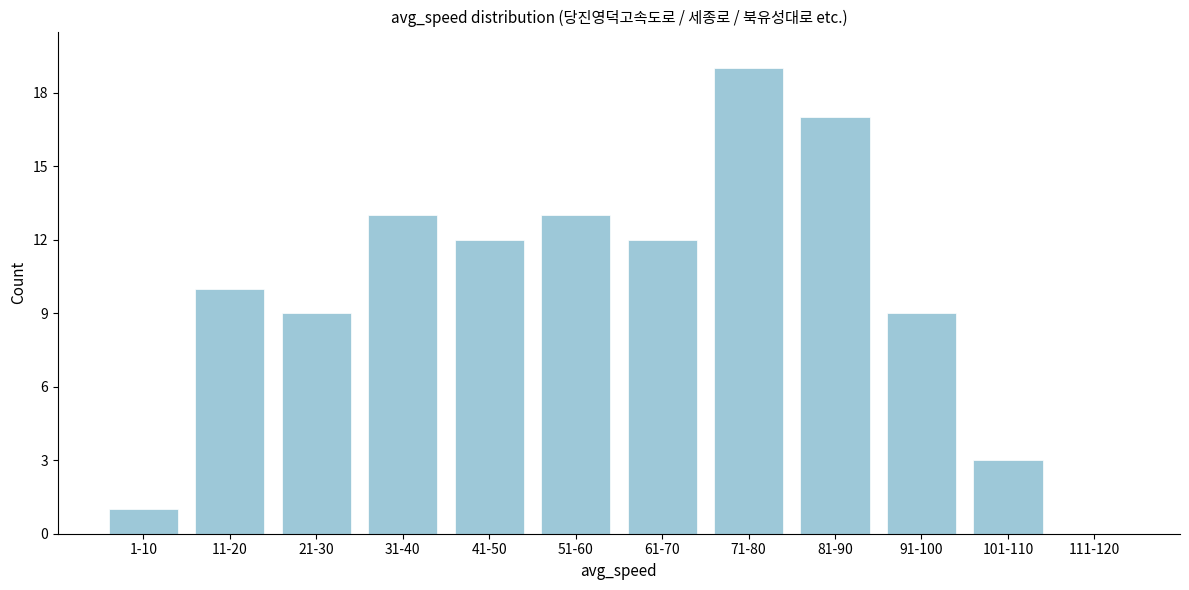

Reading left to right, list all the values displayed in this chart.

1-10=1	11-20=10	21-30=9	31-40=13	41-50=12	51-60=13	61-70=12	71-80=19	81-90=17	91-100=9	101-110=3	111-120=0